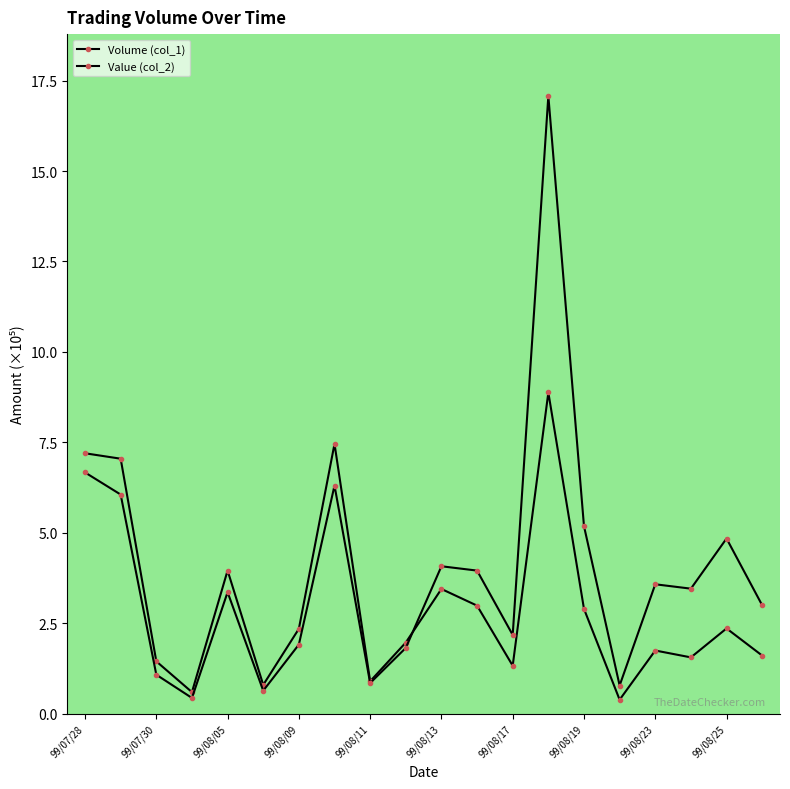

Does the chart have visible grid lines?

No